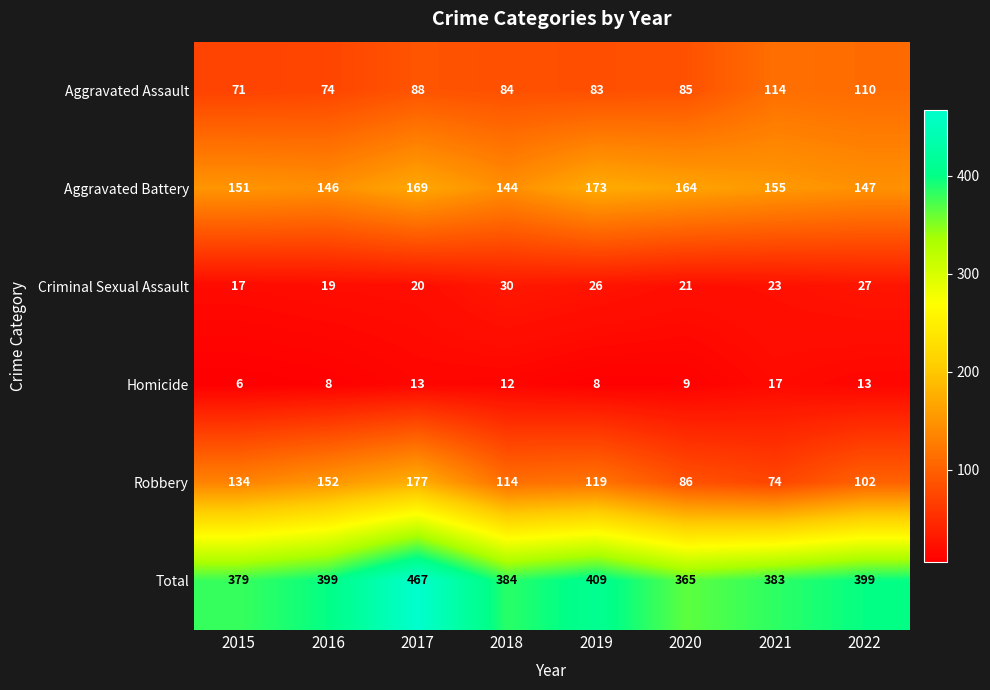

Which series has the largest range (max minus min)?

Robbery